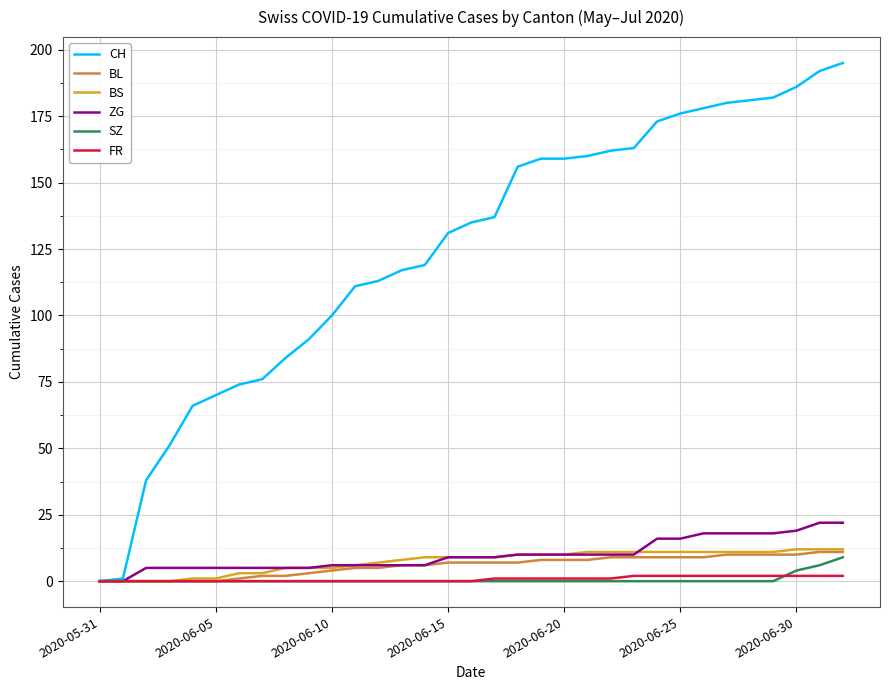

What is the greatest value displayed?

195